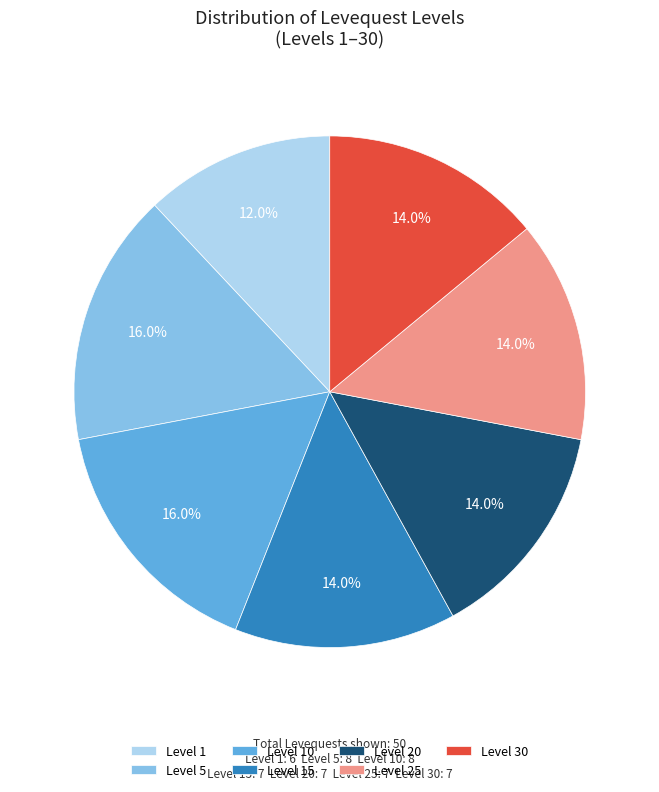

To the nearest percent, what is the combined percentage of Level 5 and Level 20?

30%